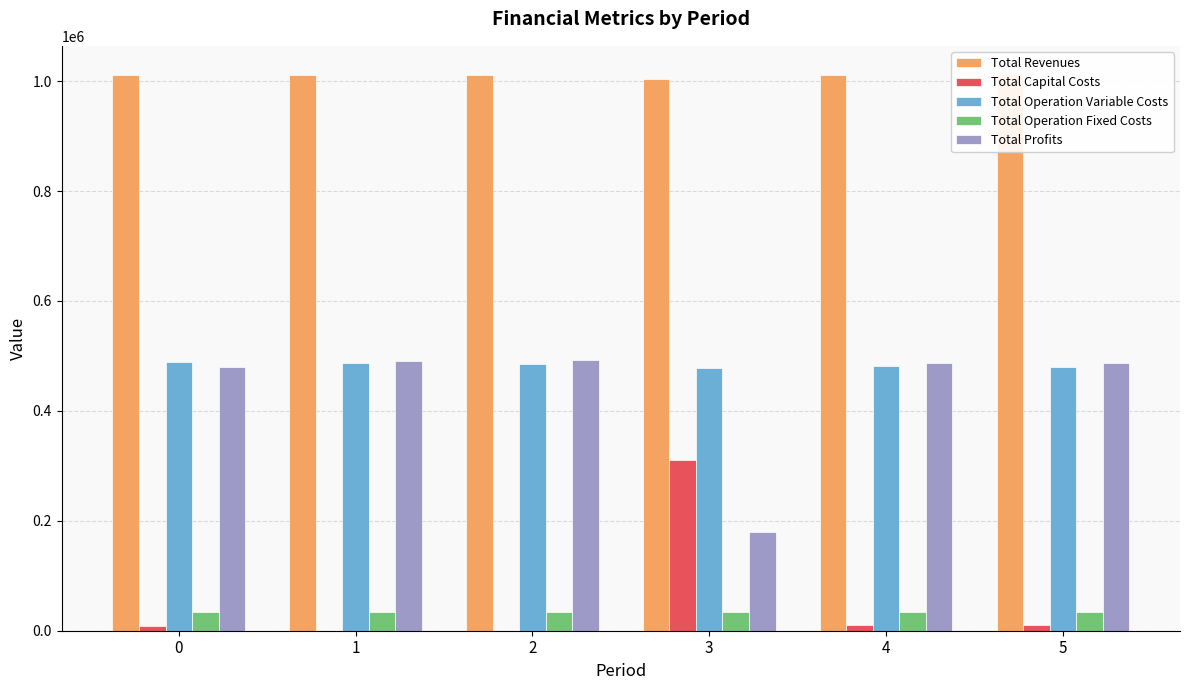

True or false: Total Operation Variable Costs has a value of 484538.4 at 2.

True